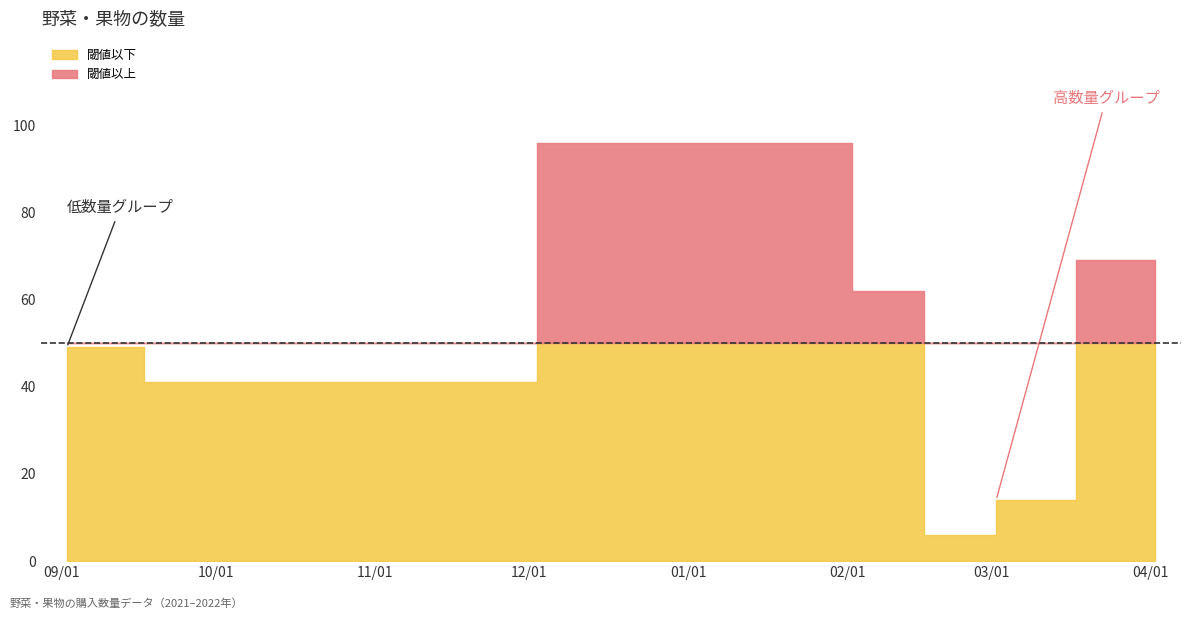

Is it true that the value at 2022-03-02 is 14?

True